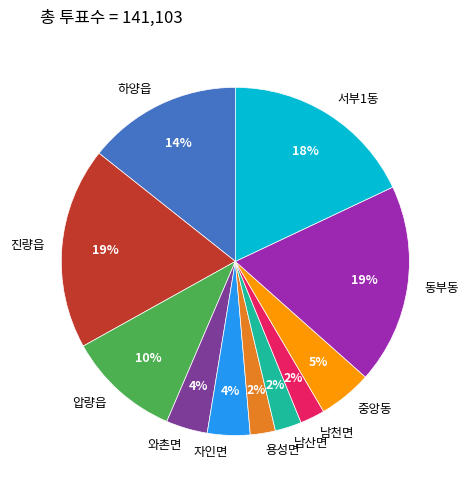

Is there any slice that represents more than half of the pie?

No